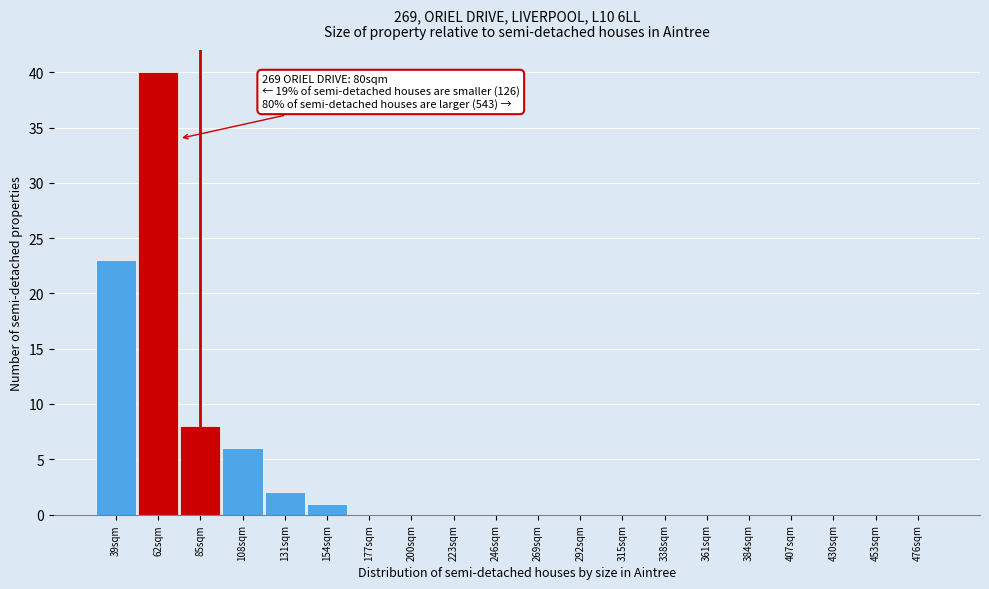

Reading left to right, transcribe all the data shown in this chart.

39sqm=23	62sqm=40	85sqm=8	108sqm=6	131sqm=2	154sqm=1	177sqm=0	200sqm=0	223sqm=0	246sqm=0	269sqm=0	292sqm=0	315sqm=0	338sqm=0	361sqm=0	384sqm=0	407sqm=0	430sqm=0	453sqm=0	476sqm=0